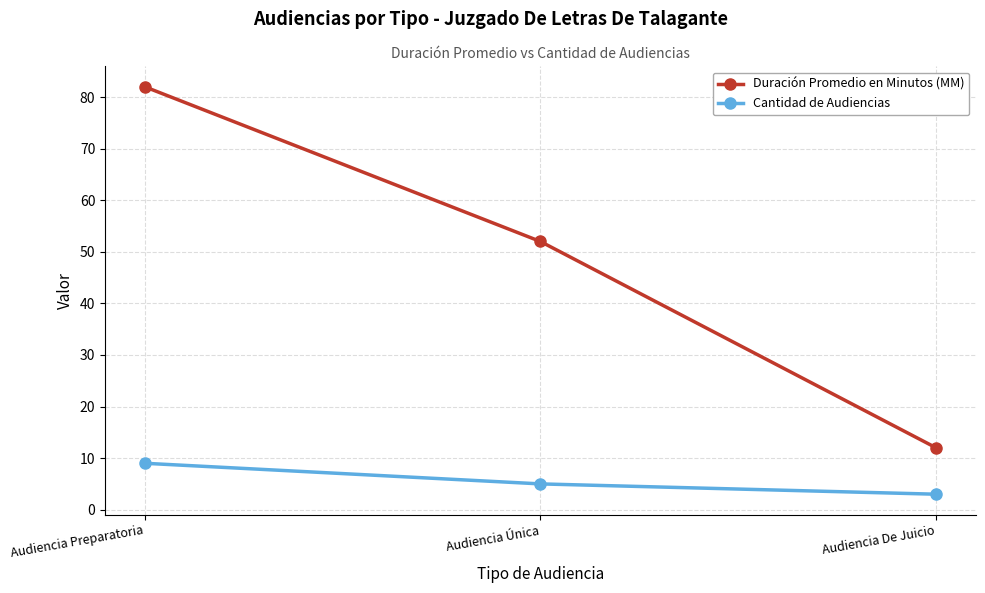

What is the label of the 2nd point from the left?

Audiencia Única